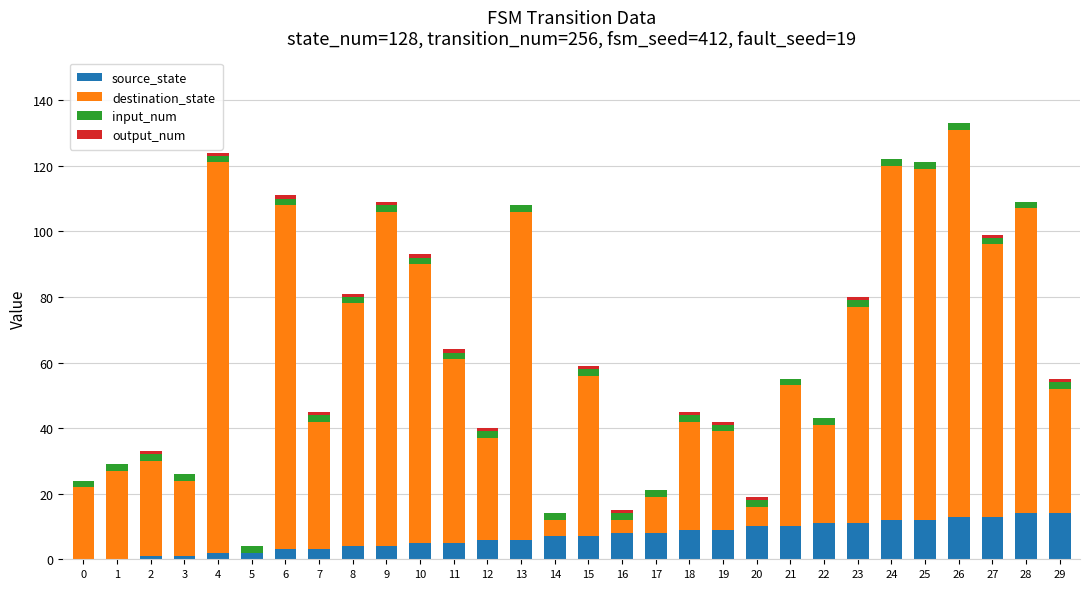

The source_state series shows 7 at 14. True or false?

True